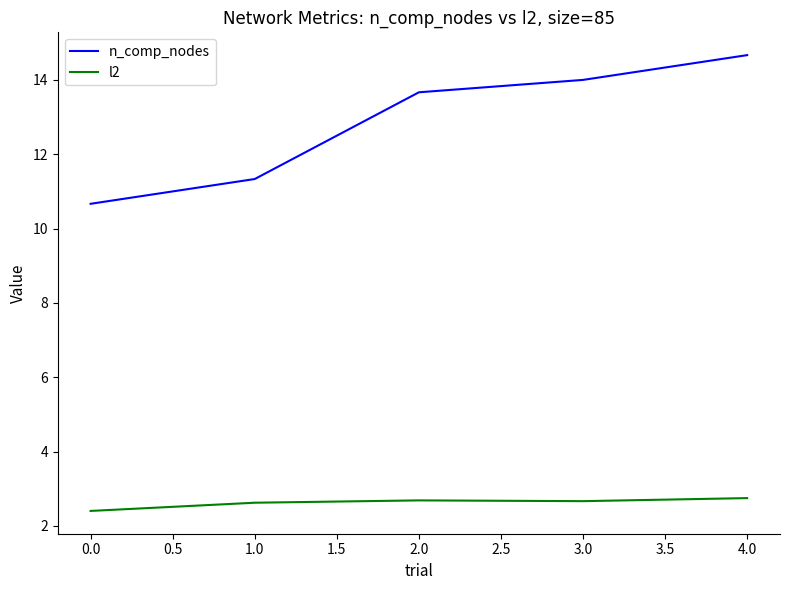

Which category has the highest value across all series?

4.0